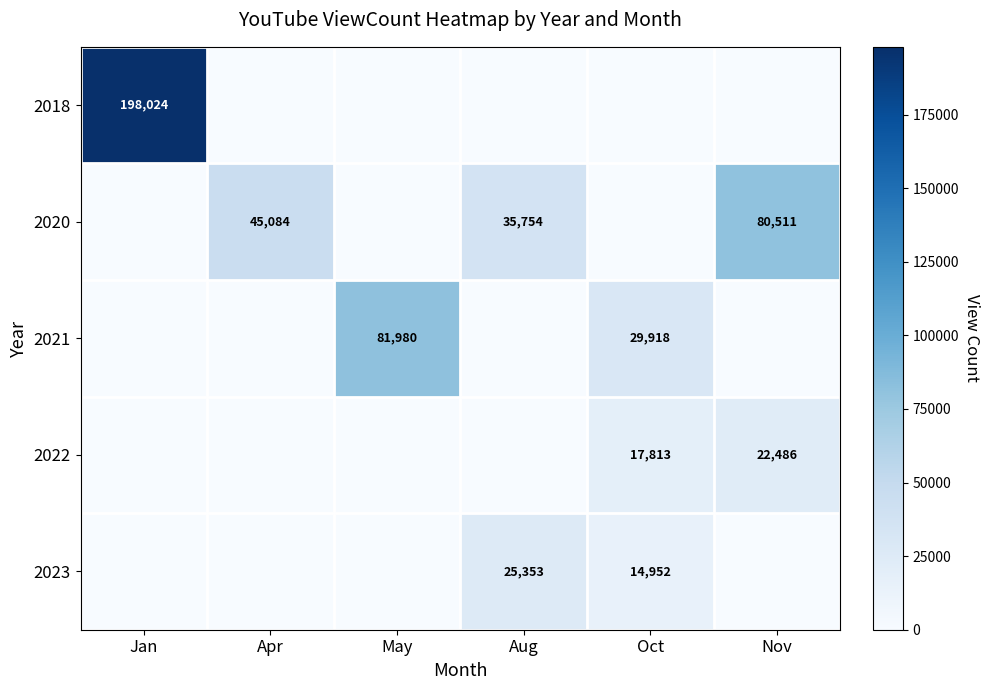

The 2022 series shows 17813 at Oct. True or false?

True